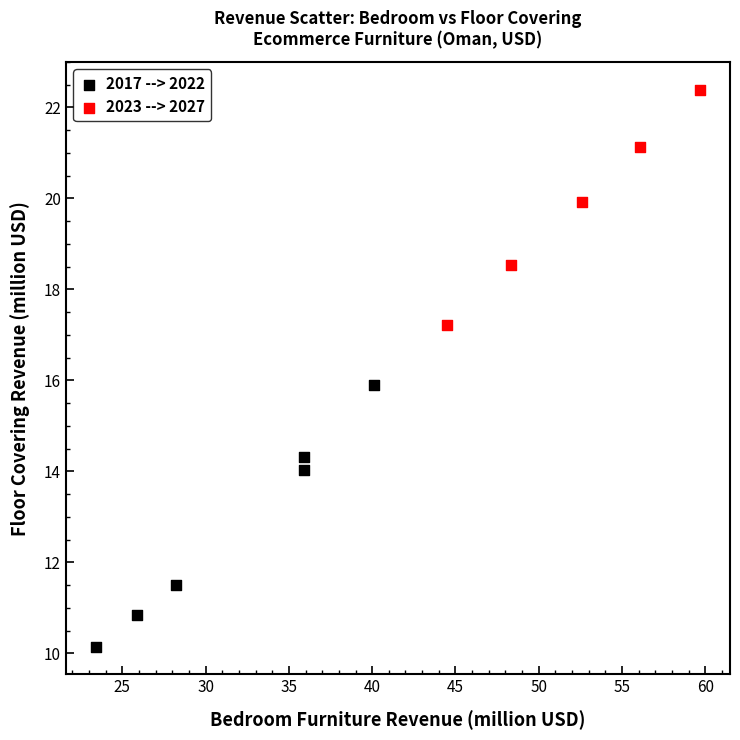

Which series contains the lowest Y value?

2017 --> 2022